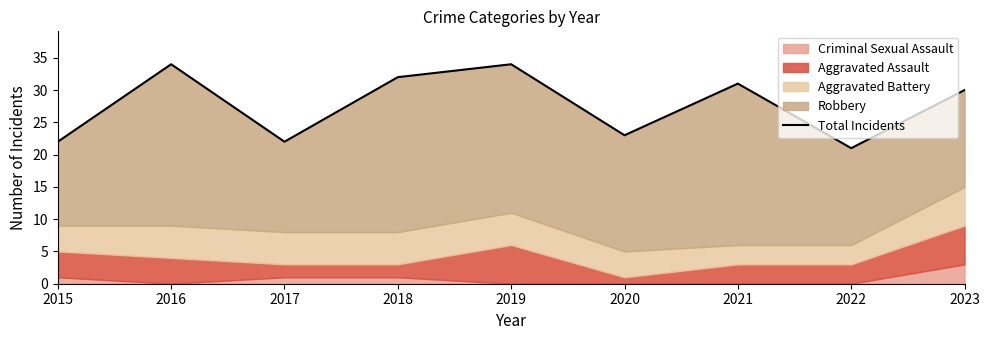

Between 2021 and 2023, which is larger?

2021